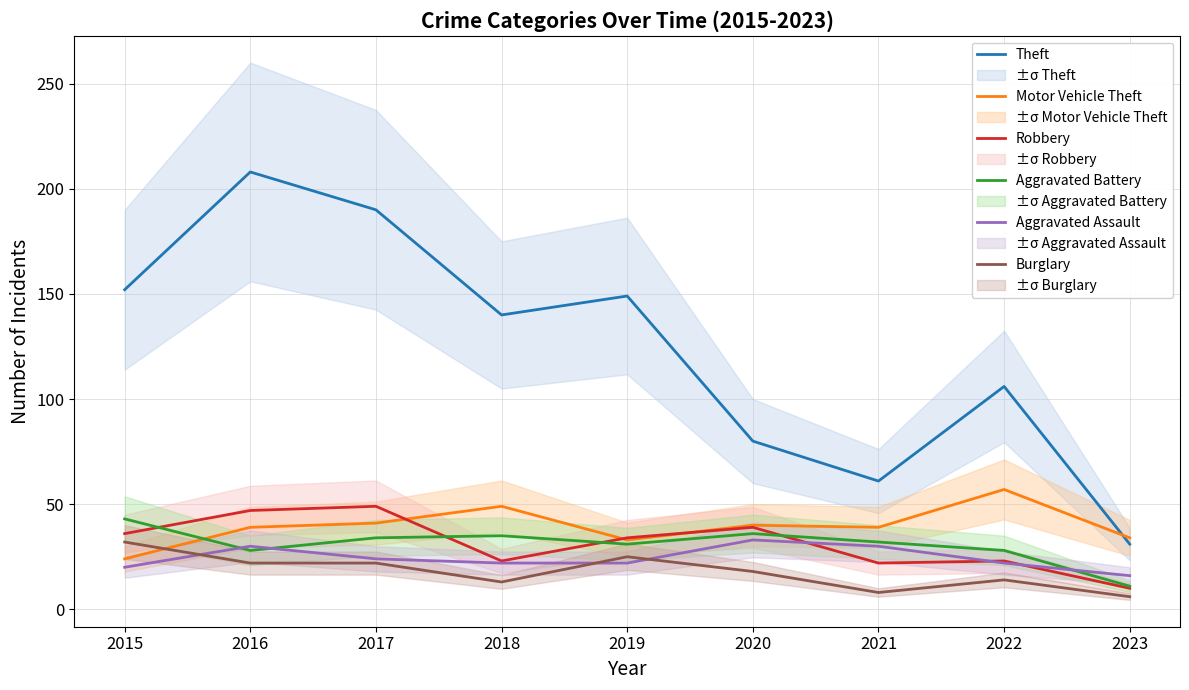

How many interior local peaks does the Aggravated Assault series have?

2